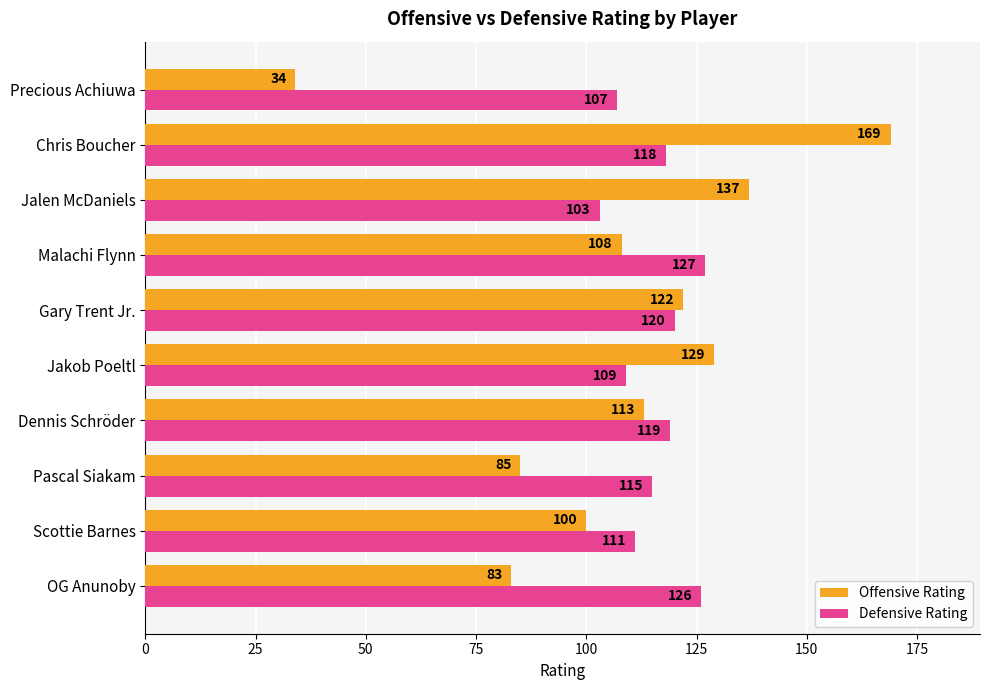

What is the total value across all series at Chris Boucher?

287